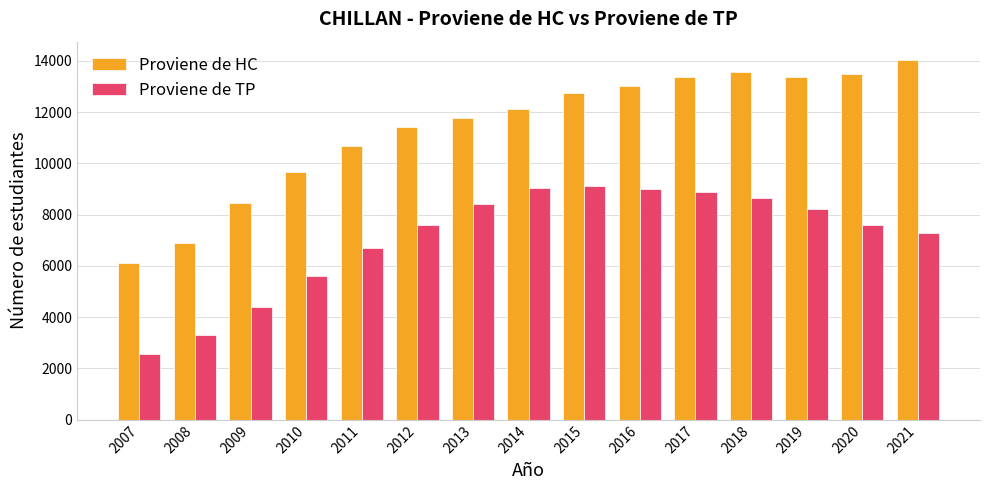

What are all the series names shown in the legend?

Proviene de HC, Proviene de TP